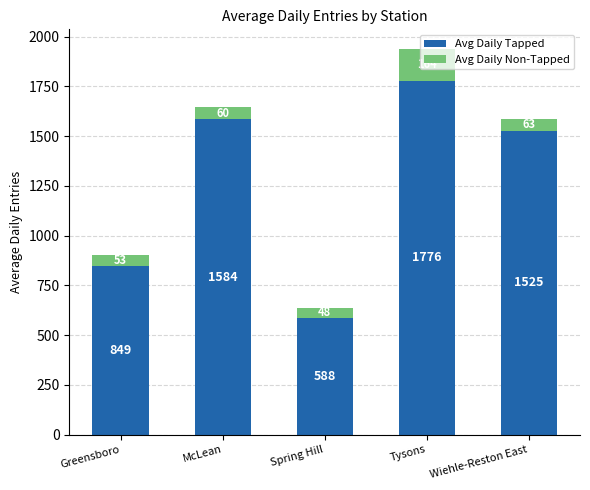

The value of Avg Daily Tapped at Tysons is 651.2. True or false?

False